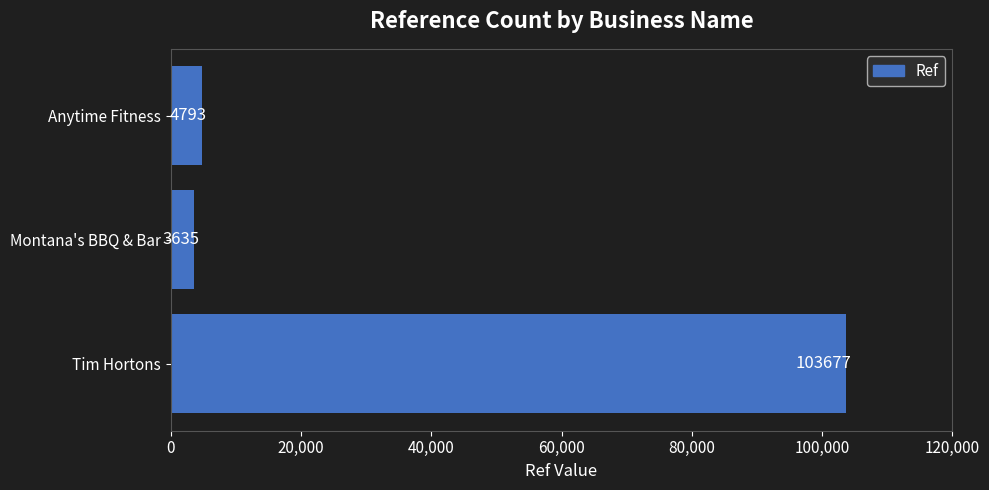

Count the number of categories in the chart.

3